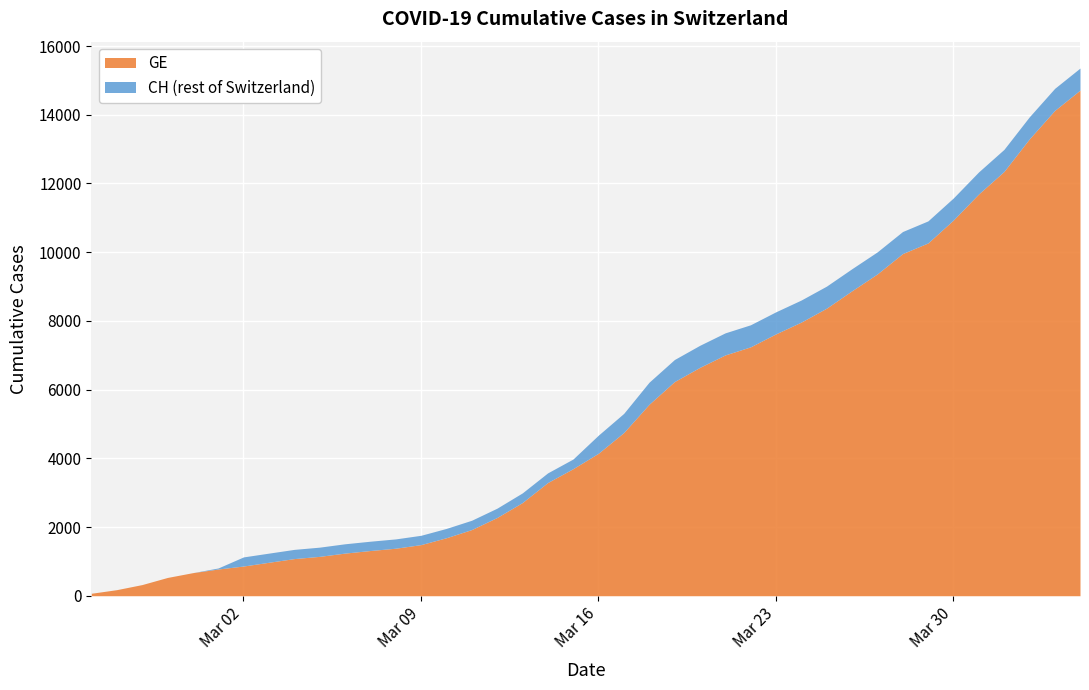

What is the sum of the GE values at 2020-02-28 and 2020-03-25?

8902